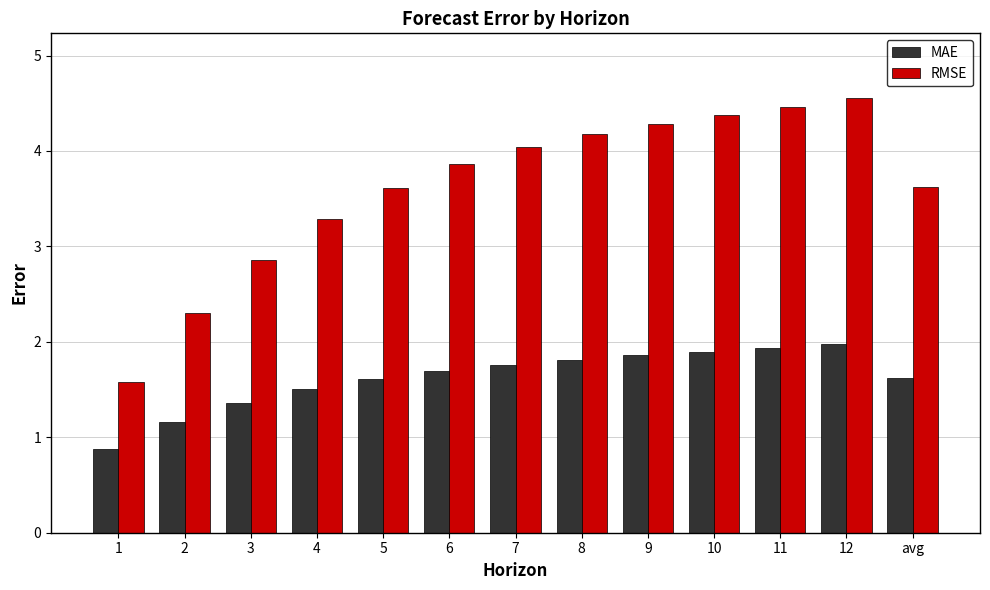

Rank the series by their average value, from highest to lowest.

RMSE, MAE